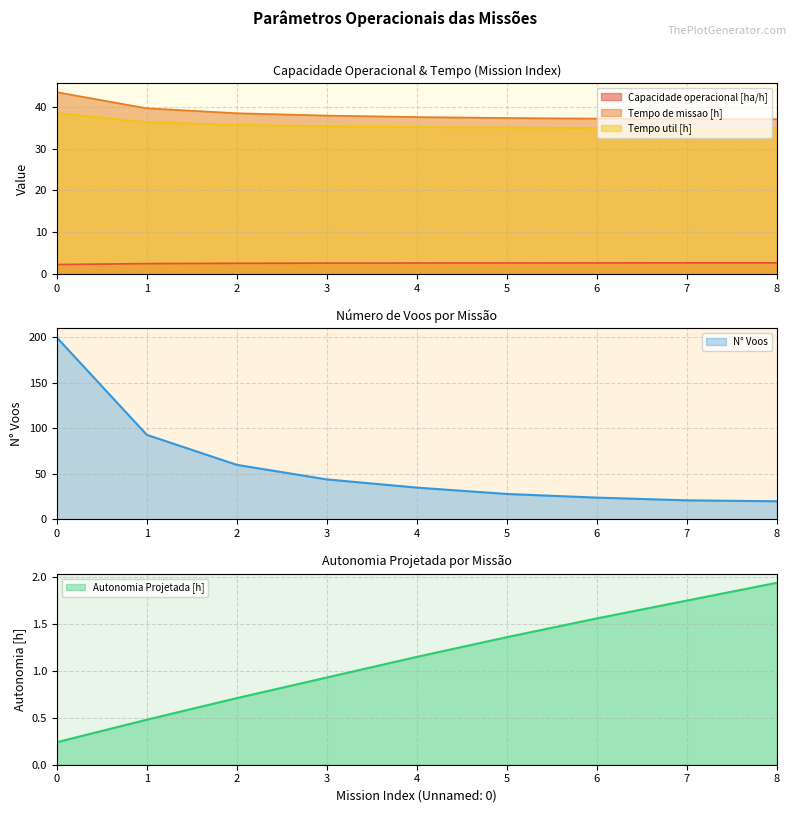

What is the difference between the N° Voos values at 7 and 1?

72